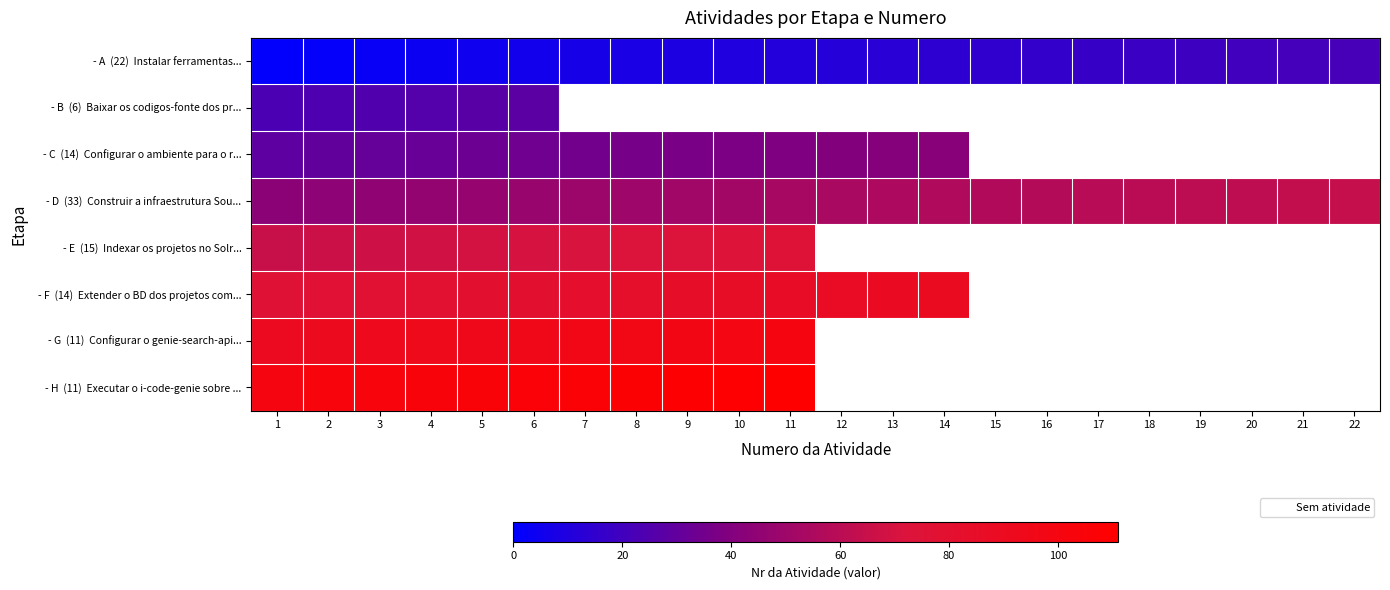

The value of - D (33) Construir a infraestrutura Sou... at 22 is 21.1. True or false?

False